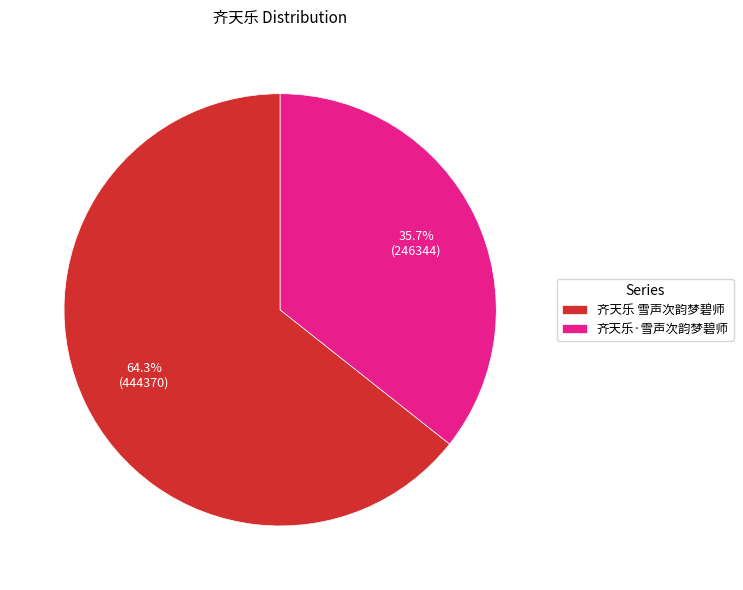

The 齐天乐 雪声次韵梦碧师 slice represents 59% of the pie. True or false?

False